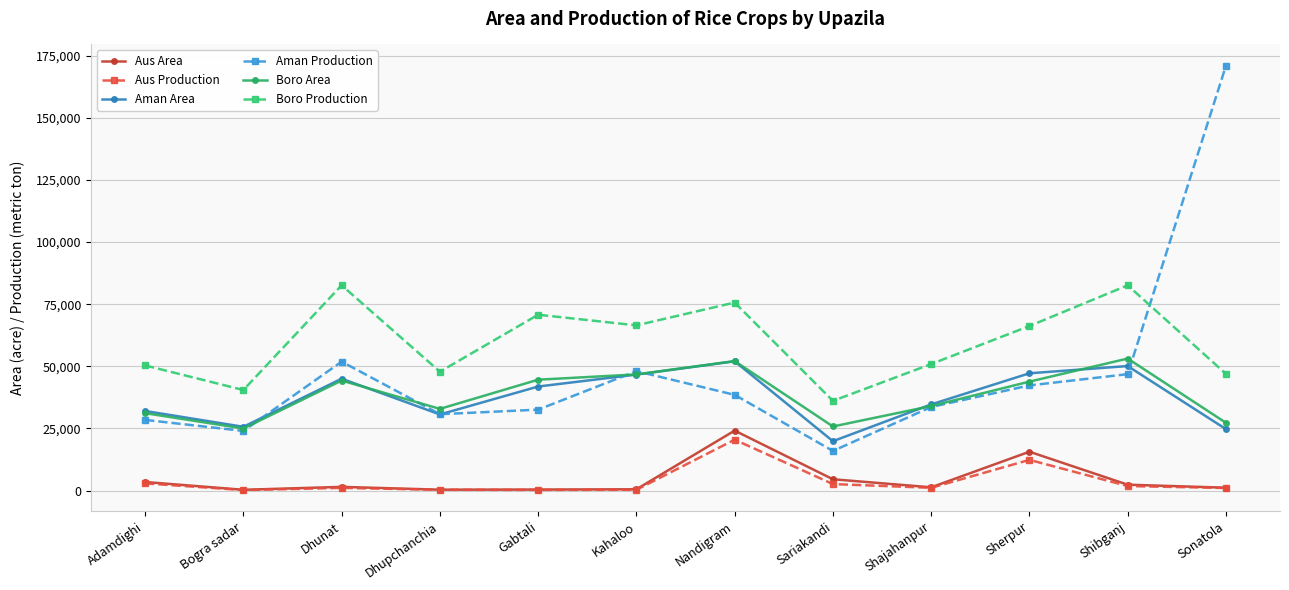

What position from the left is Nandigram?

7